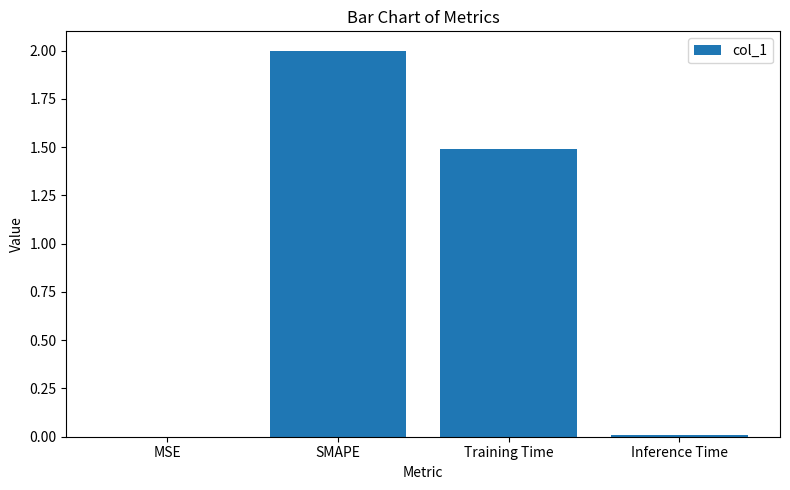

Where does the data first go above 1?

SMAPE